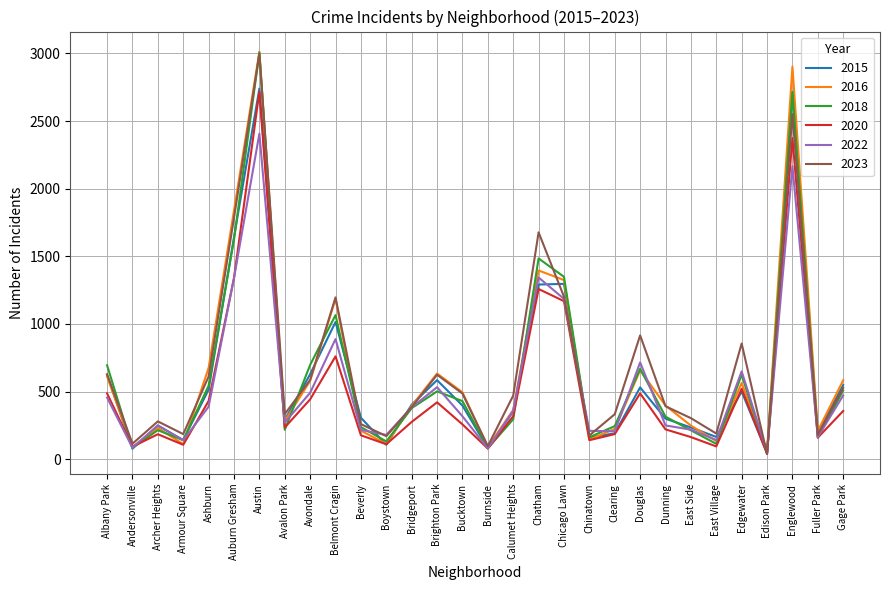

Between Bucktown and Burnside, which series saw the biggest shift?

2016